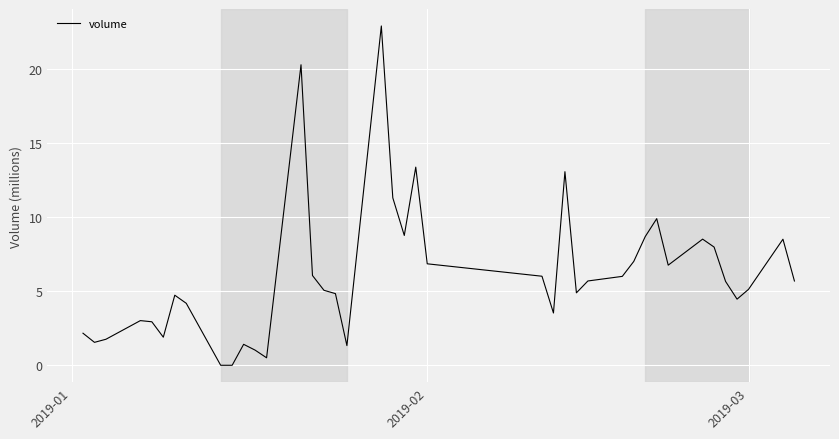

What is the maximum value shown in the chart?

22.9